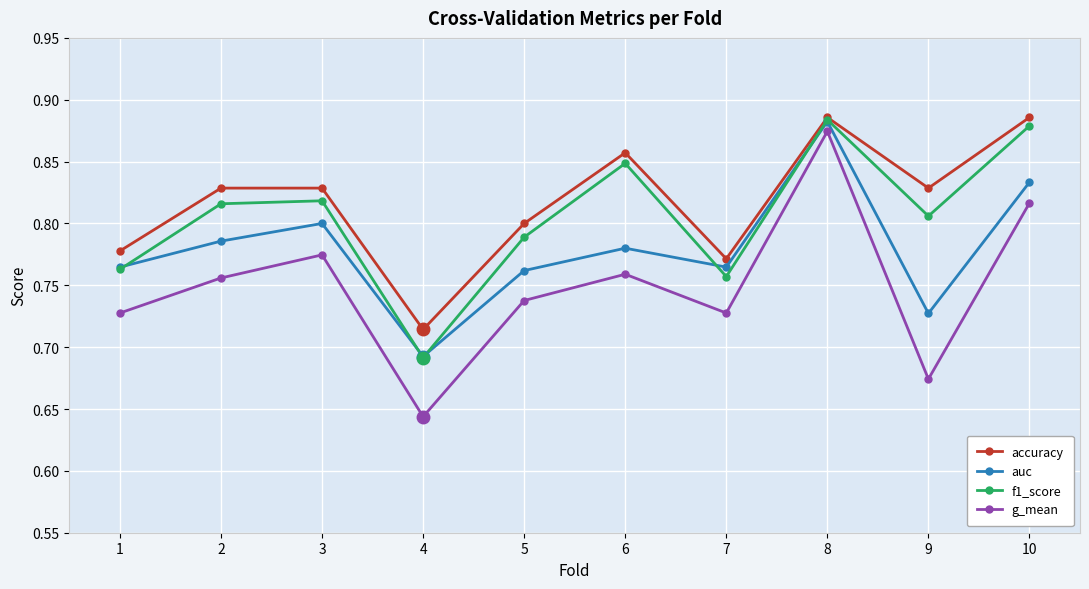

Which series has the largest range (max minus min)?

g_mean